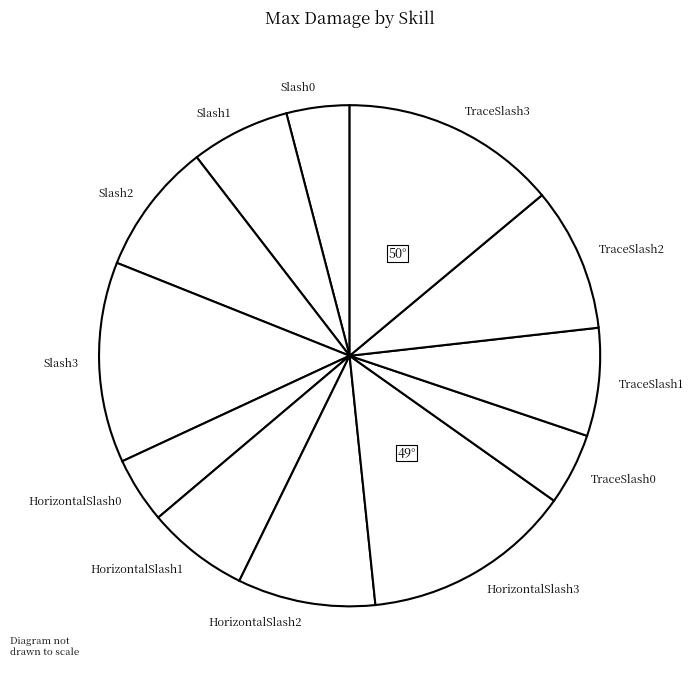

Combined, do Slash3 and Slash1 account for over 50%?

No